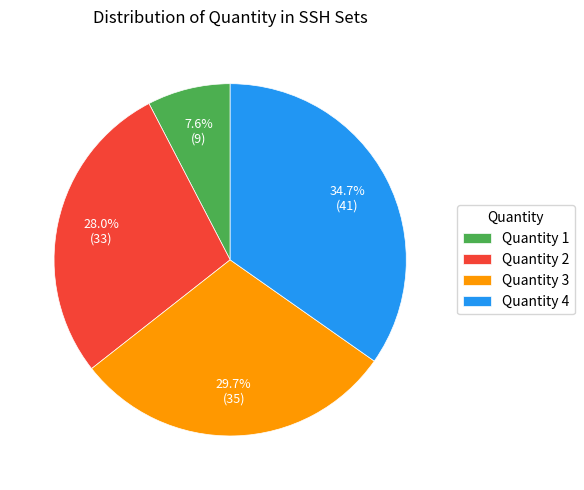

Is Quantity 1 the majority of the pie?

No